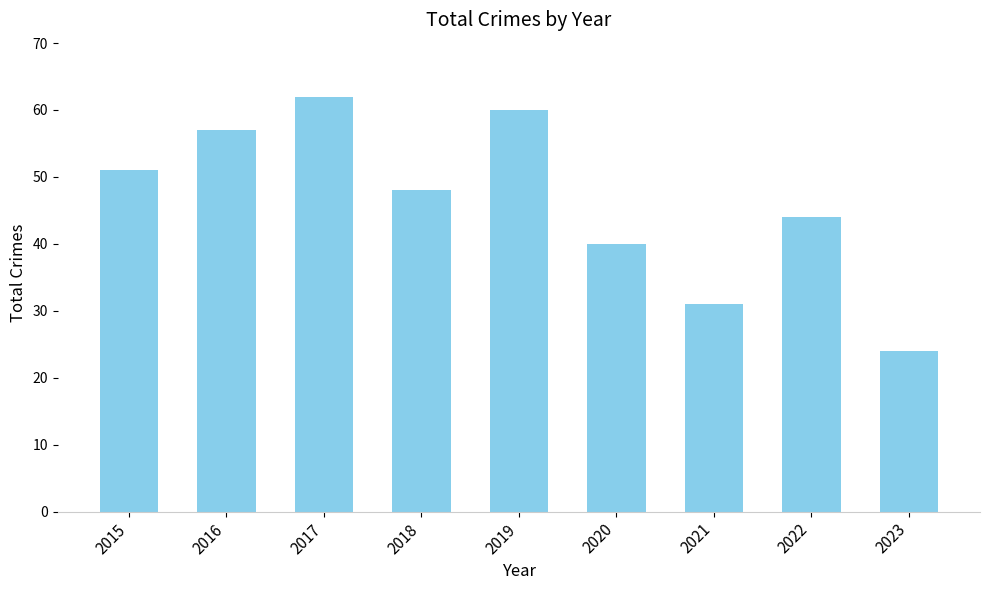

Rank the categories by value from lowest to highest.

2023, 2021, 2020, 2022, 2018, 2015, 2016, 2019, 2017